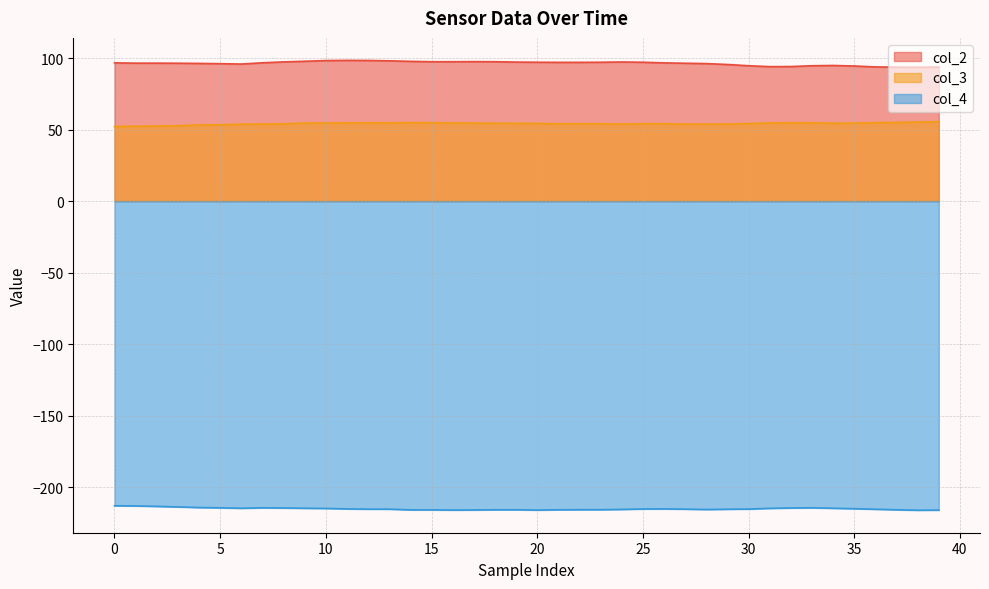

Read the col_2 value at 27.

96.4